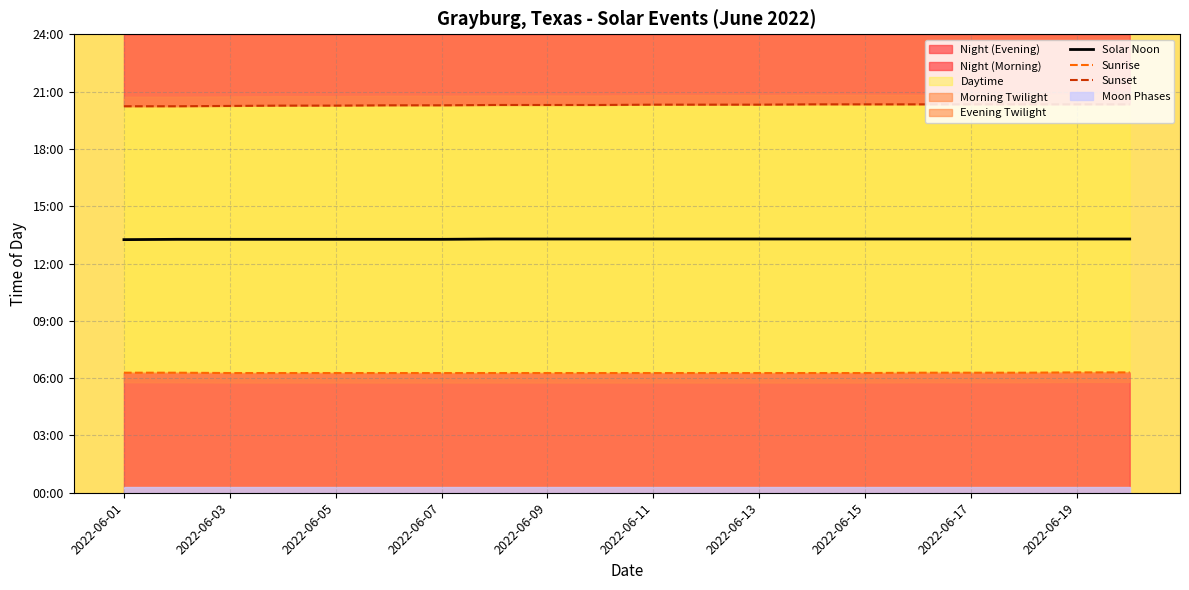

At which label is Sunrise closest to 6?

2022-06-05